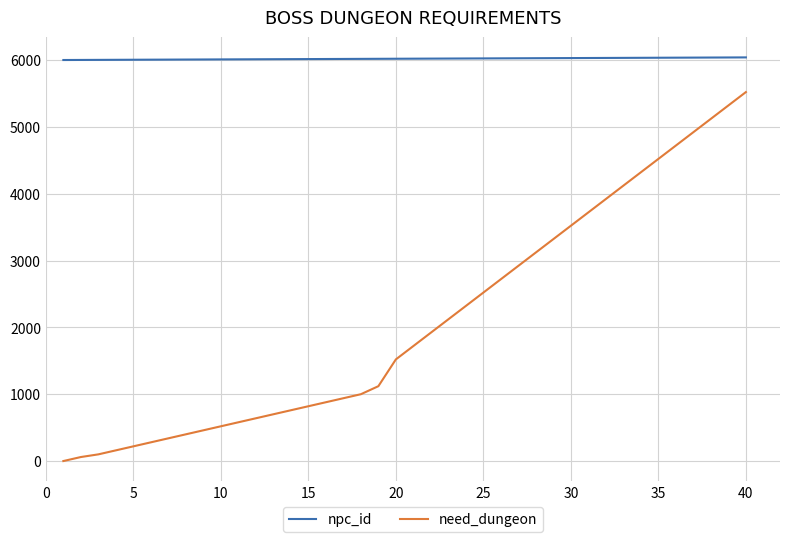

What is the sum of all need_dungeon values?

83921